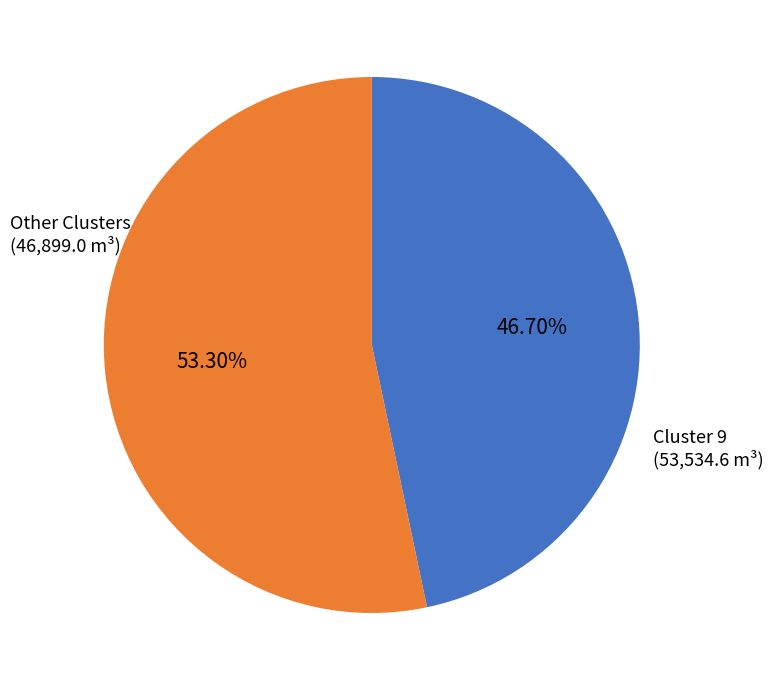

How many segments does this pie chart have?

2